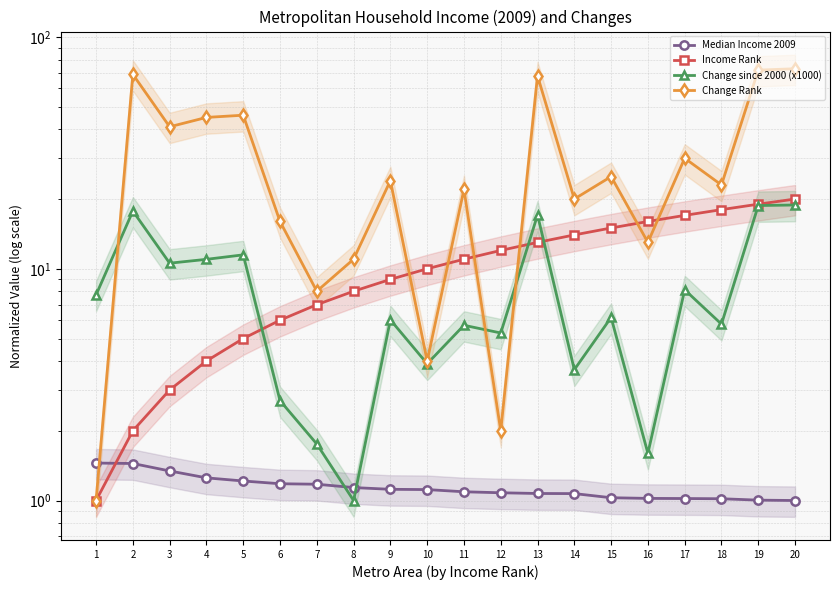

Where is Change Rank nearest to the value 37?

3